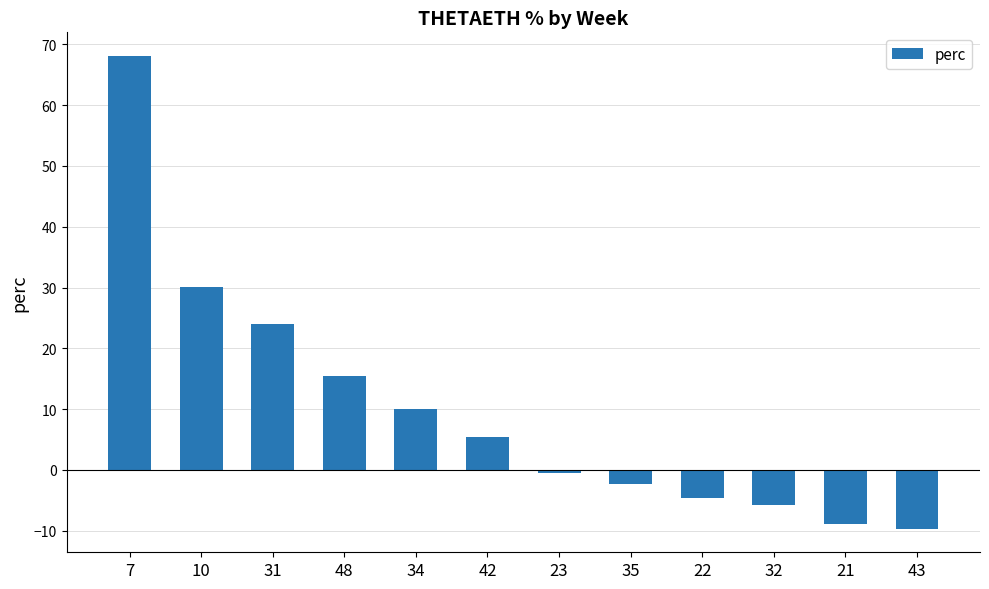

Count the number of categories in the chart.

12